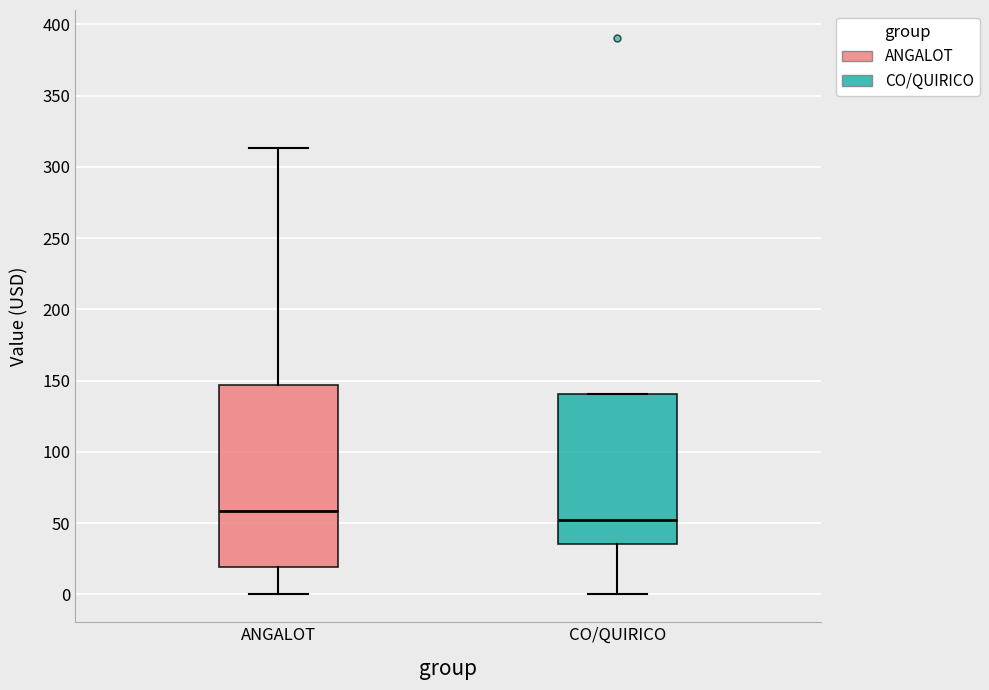

Where is the lower edge of the box for CO/QUIRICO on the y-axis? The values are not printed on the chart, so give them approximately, as read against the axis.

35